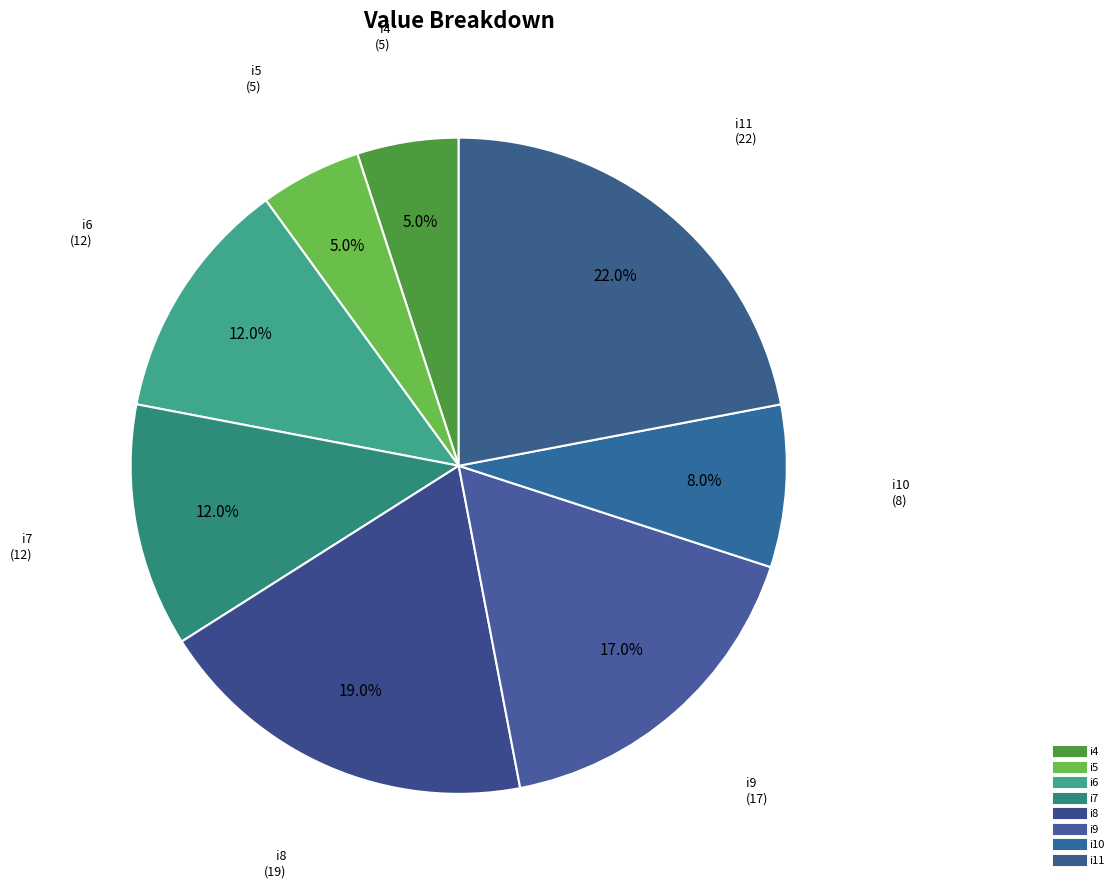

What is the smallest slice in the pie chart?

i4